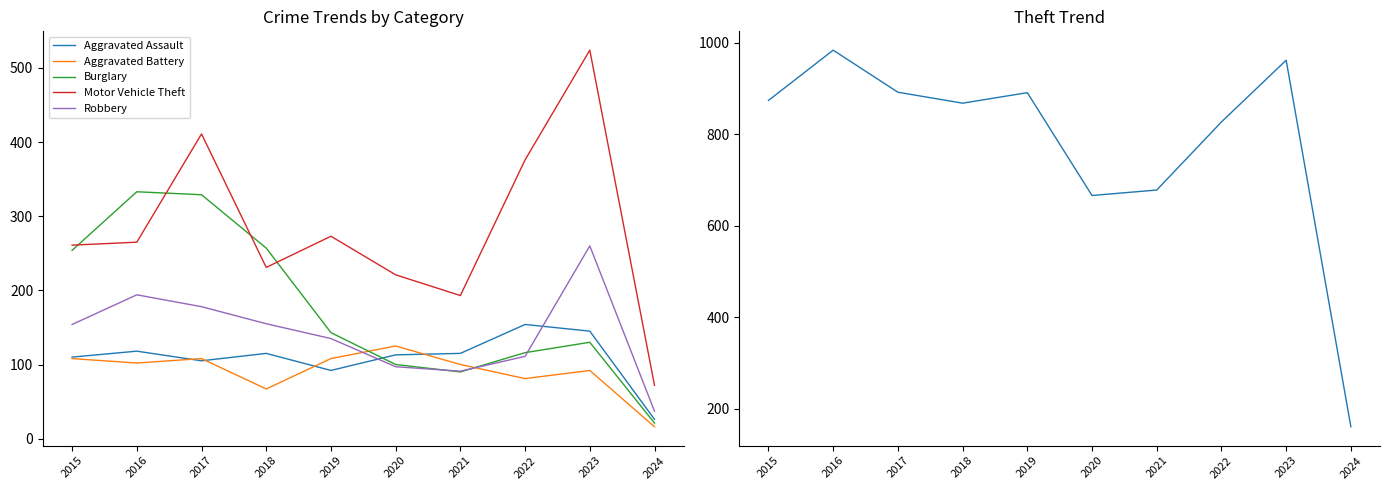

Which series changed the most between 2017 and 2023?

Burglary